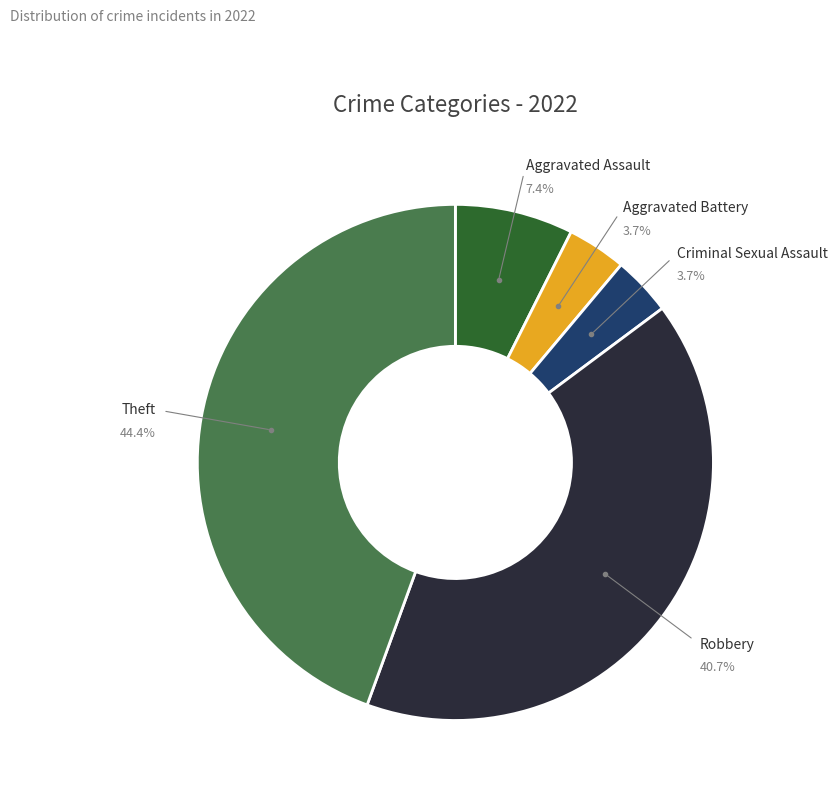

To the nearest percent, what is the combined percentage of Criminal Sexual Assault and Theft?

48%